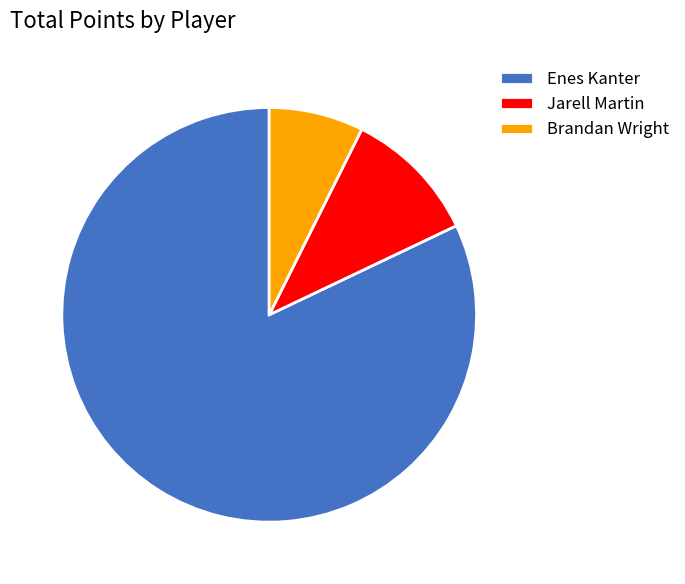

Approximately how many times larger is the value at Enes Kanter compared to Brandan Wright?

11.1